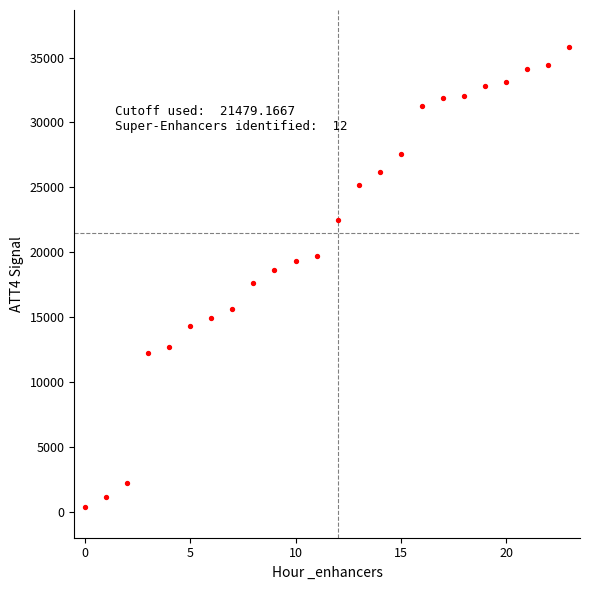

What is the range of Y values (max minus min)?

35400